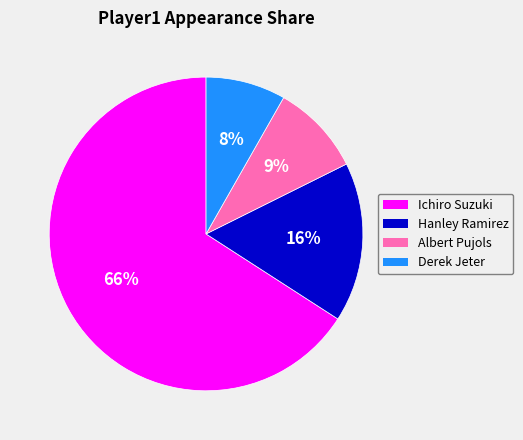

Is the sum of Albert Pujols and Derek Jeter greater than half?

No